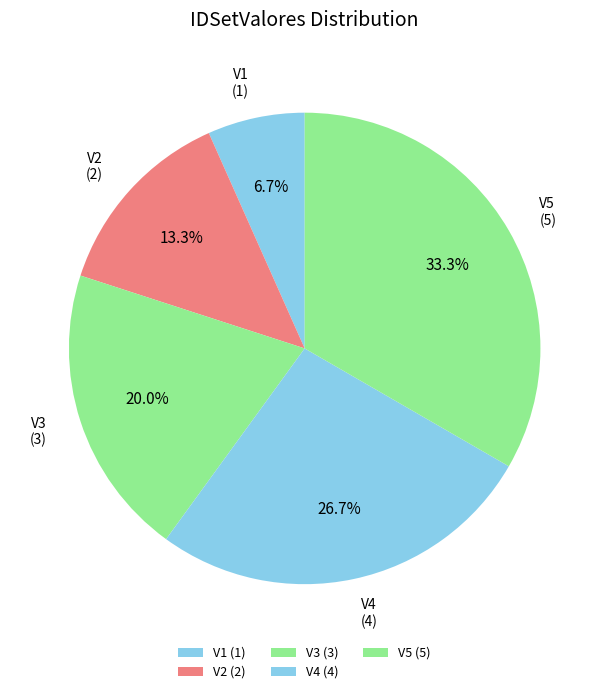

To the nearest percent, what percentage of the pie is V2?

13%